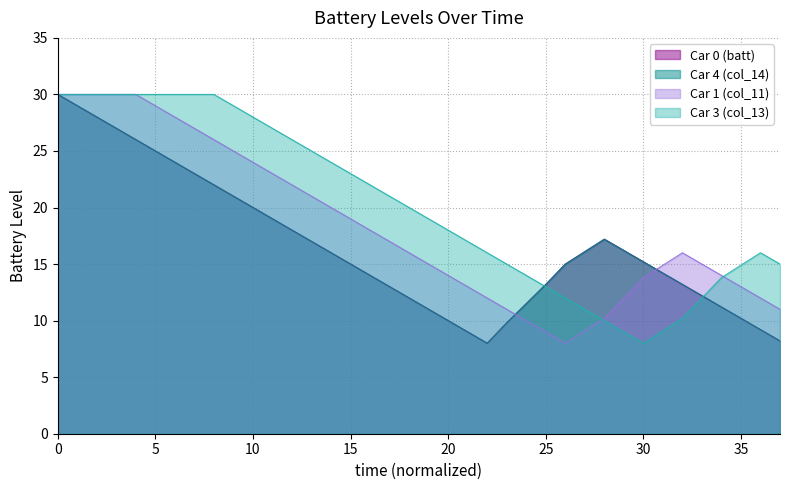

Does the chart have visible grid lines?

Yes